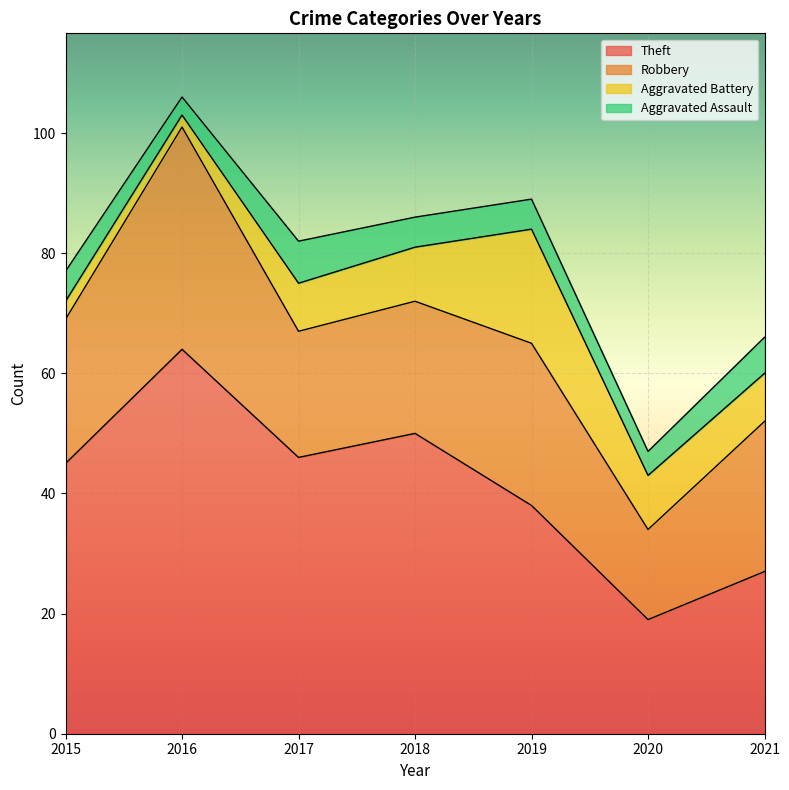

At which category is the sum across all series the highest?

2016